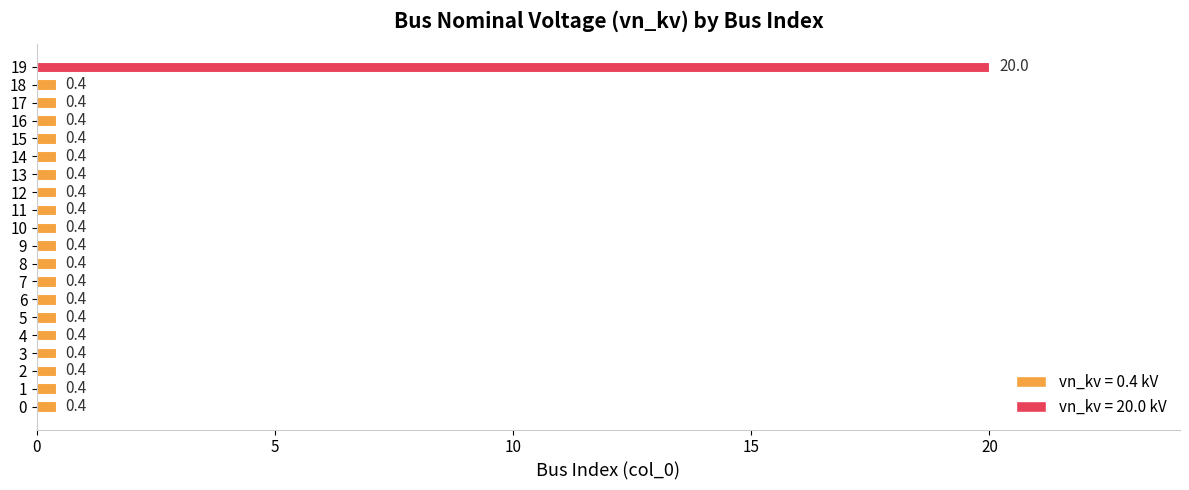

What is the sum of all values?

27.6